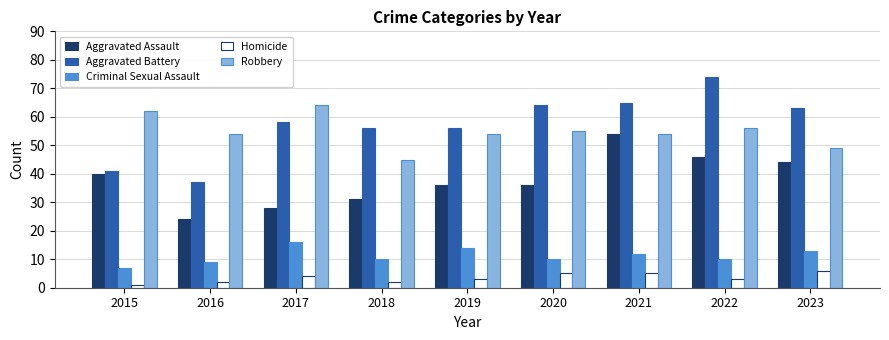

At which label does Homicide reach its minimum?

2015